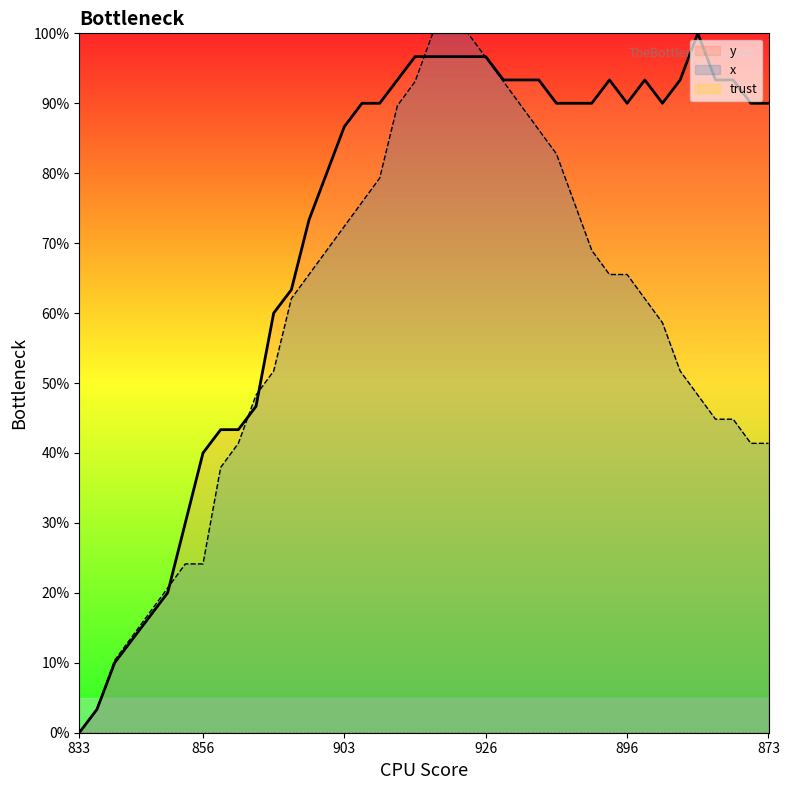

Reading left to right, list all the values displayed in this chart.

y: 0.0	0.0	0.1	0.1	0.2	0.2	0.3	0.4	0.4	0.4	0.5	0.6	0.6	0.7	0.8	0.9	0.9	0.9	0.9	1.0	1.0	1.0	1.0	1.0	0.9	0.9	0.9	0.9	0.9	0.9	0.9	0.9	0.9	0.9	0.9	1.0	0.9	0.9	0.9	0.9
x: 0.0	0.0	0.1	0.1	0.2	0.2	0.2	0.2	0.4	0.4	0.5	0.5	0.6	0.7	0.7	0.7	0.8	0.8	0.9	0.9	1.0	1.0	1.0	1.0	0.9	0.9	0.9	0.8	0.8	0.7	0.7	0.7	0.6	0.6	0.5	0.5	0.4	0.4	0.4	0.4